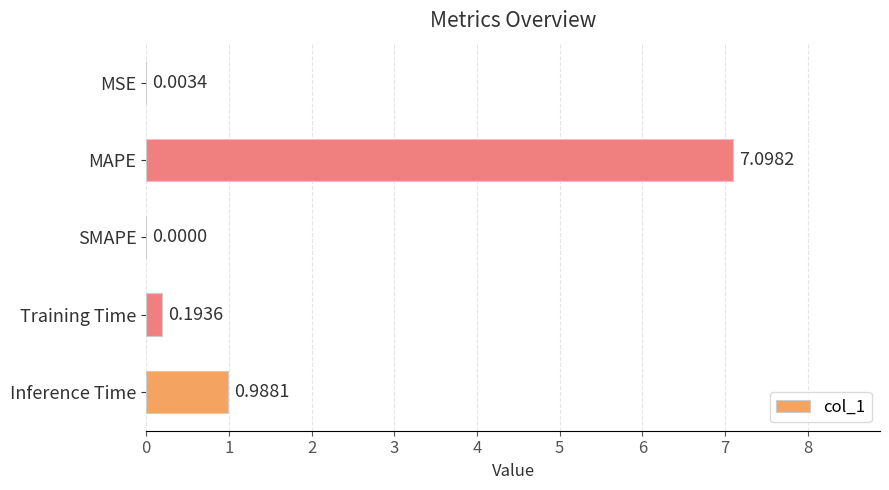

Which has a higher value, MAPE or Inference Time?

MAPE